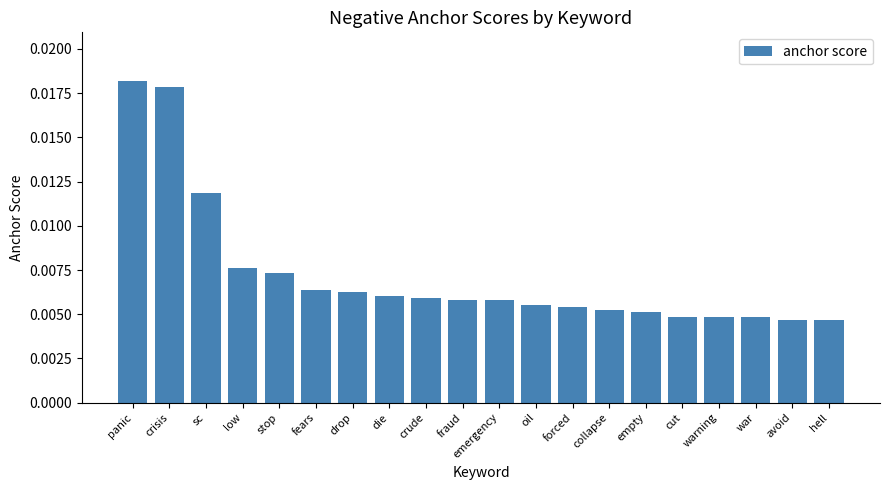

How many values are between 0 and 1?

20